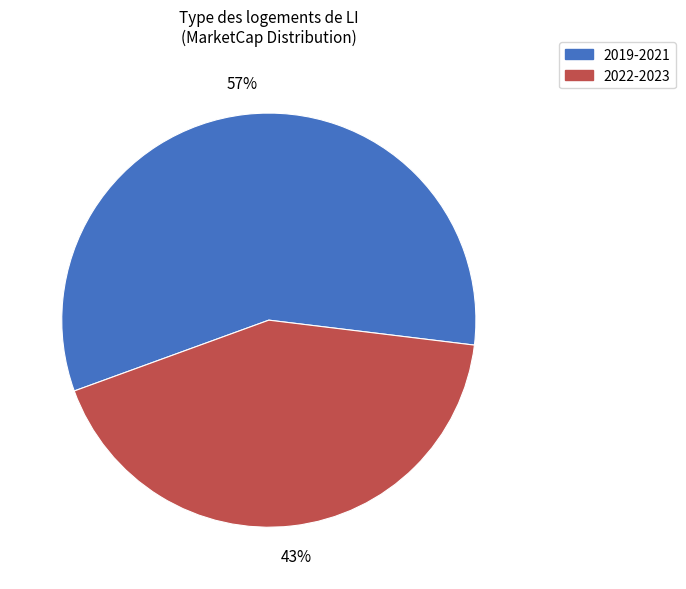

To the nearest percent, what is the average slice percentage?

50%